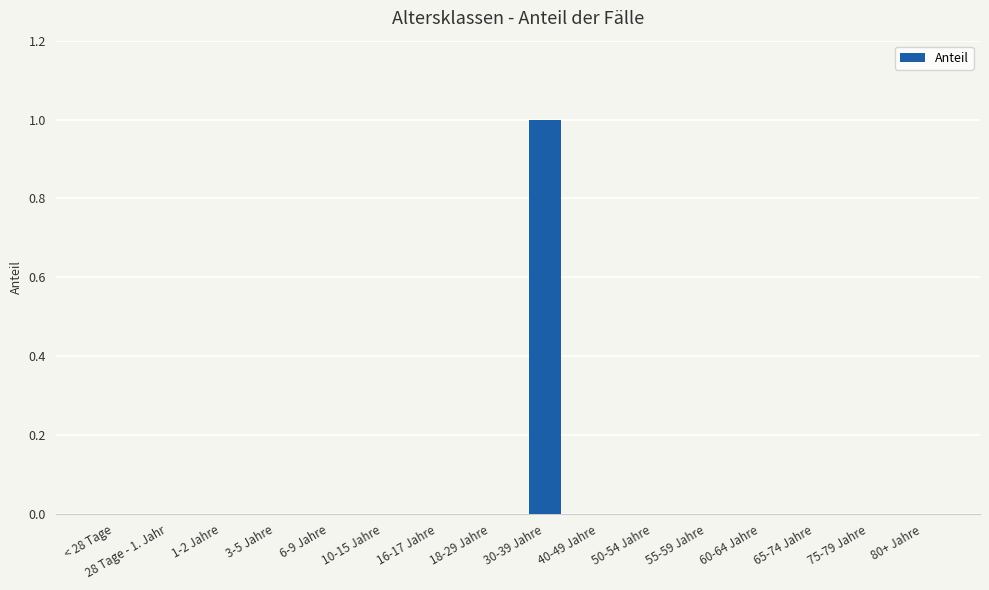

How many values are between 0 and 1?

16